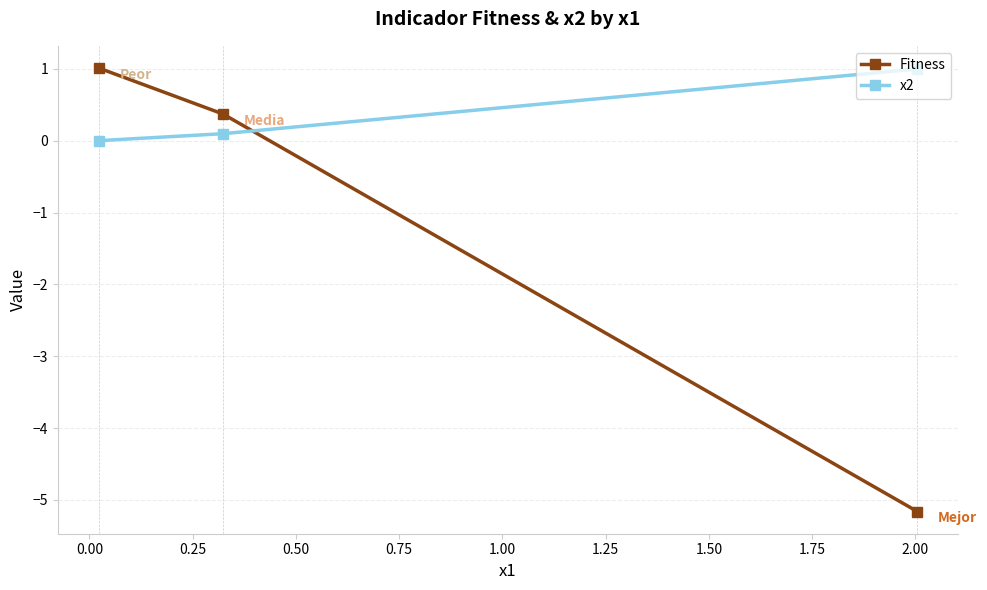

How many data points does each series have?

3